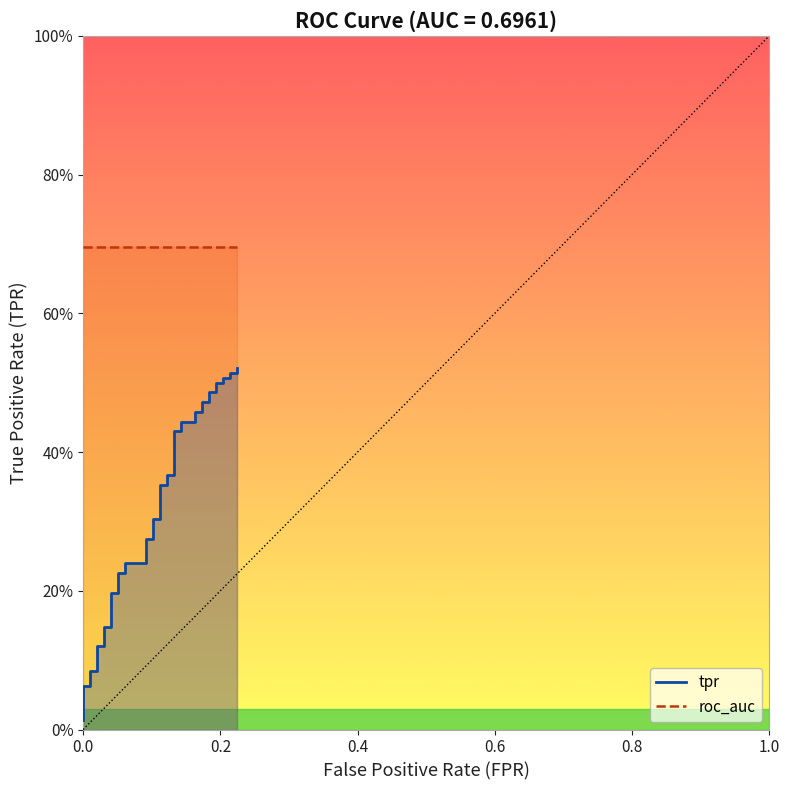

Is it true that the value at 34 is 0.2?

False